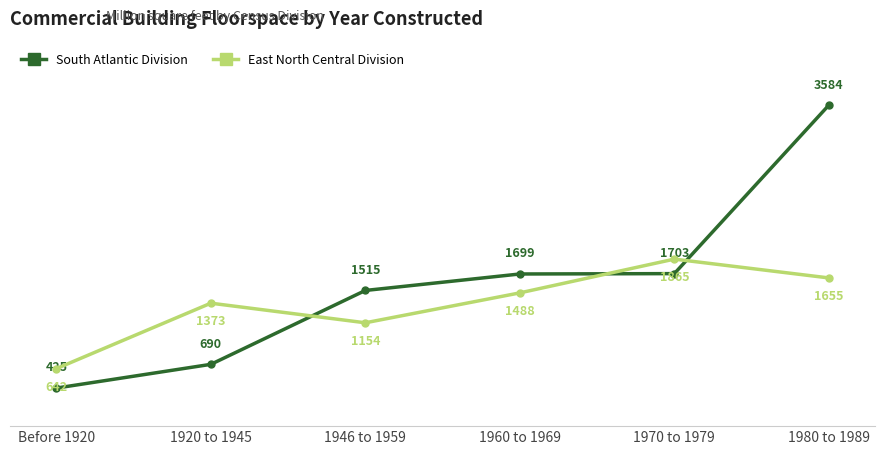

At which category is the sum across all series the highest?

1980 to 1989